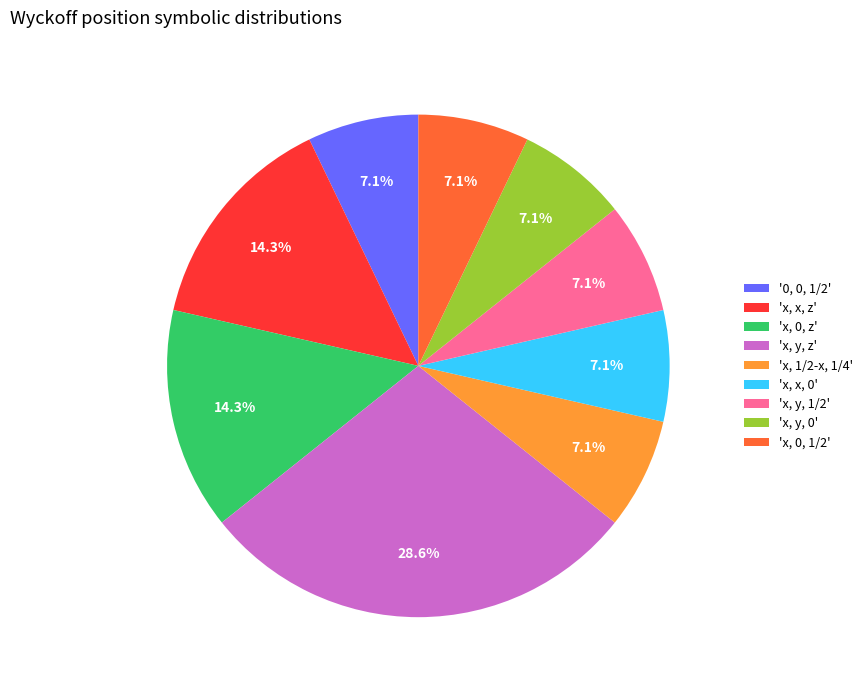

Is there a majority slice in this chart?

No